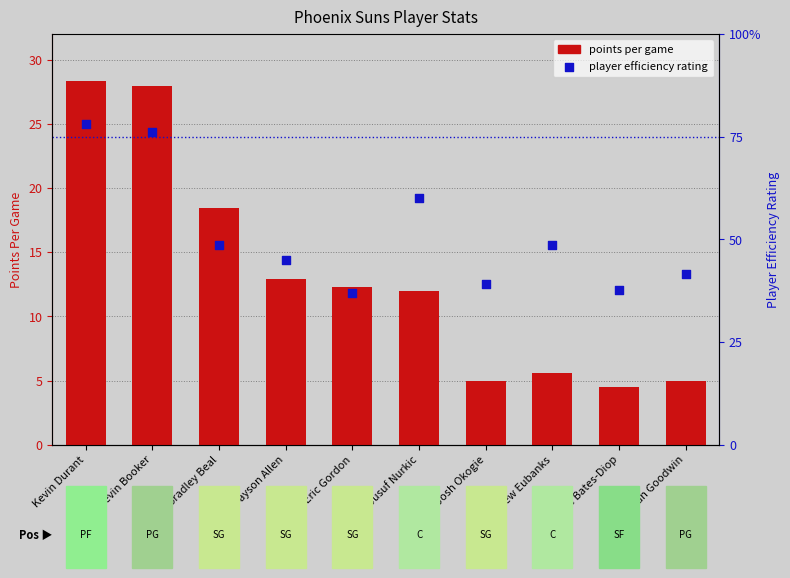

Which series has the largest total across all categories?

player efficiency rating